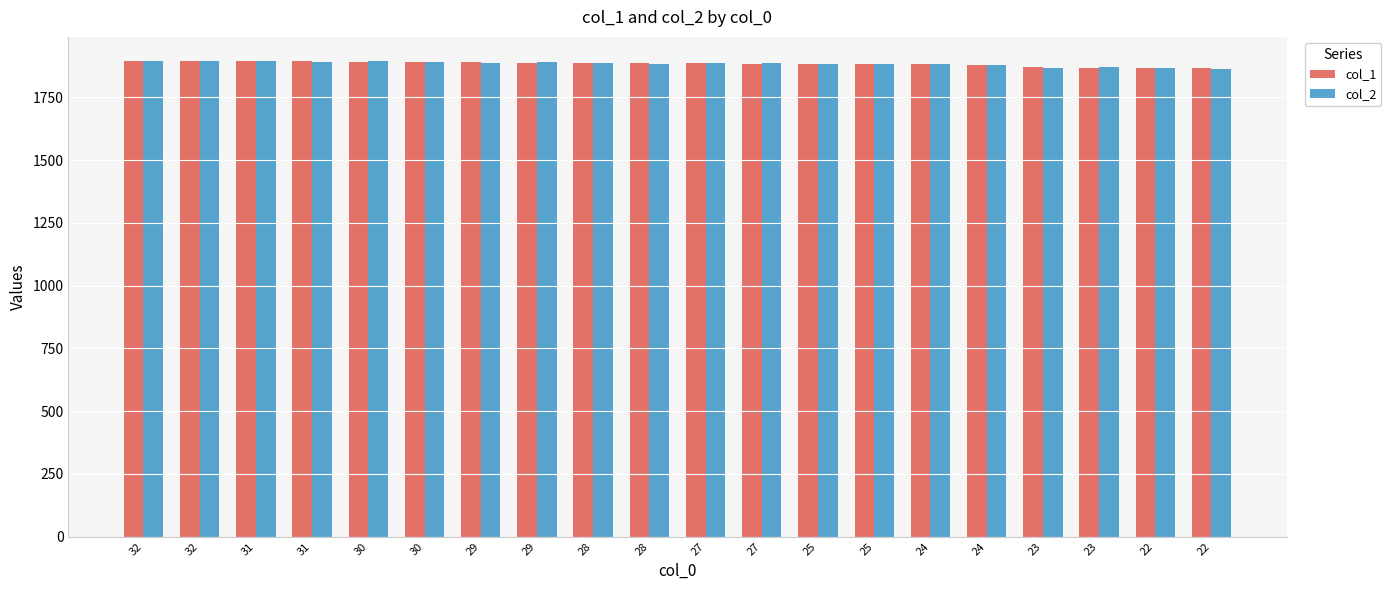

Is the value of col_2 at 30 greater than the value of col_1 at 27?

Yes